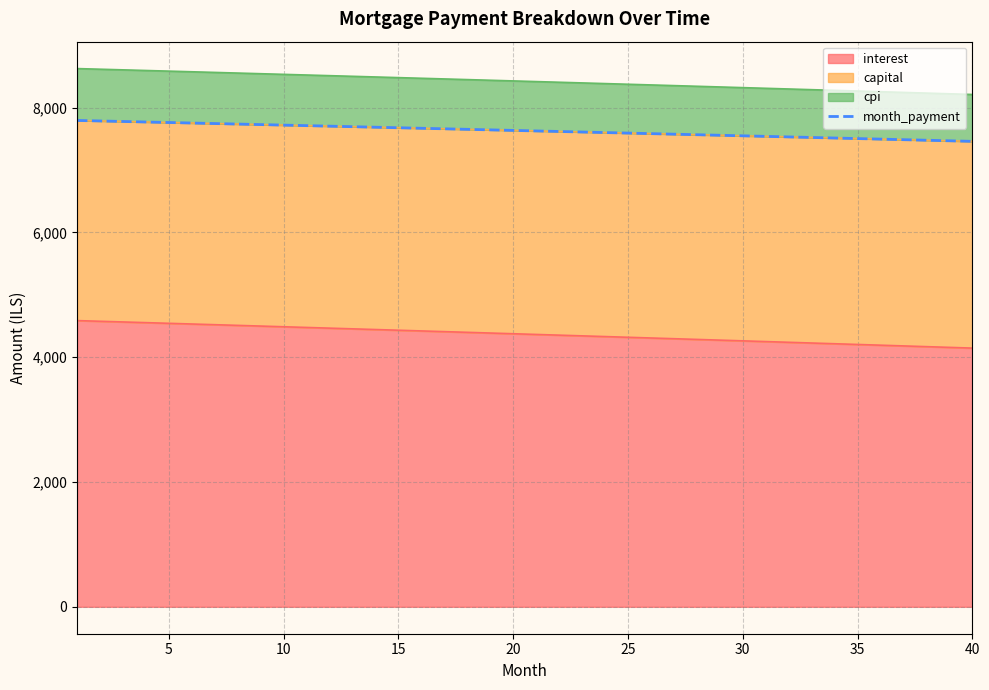

How many lines are shown in the chart?

1